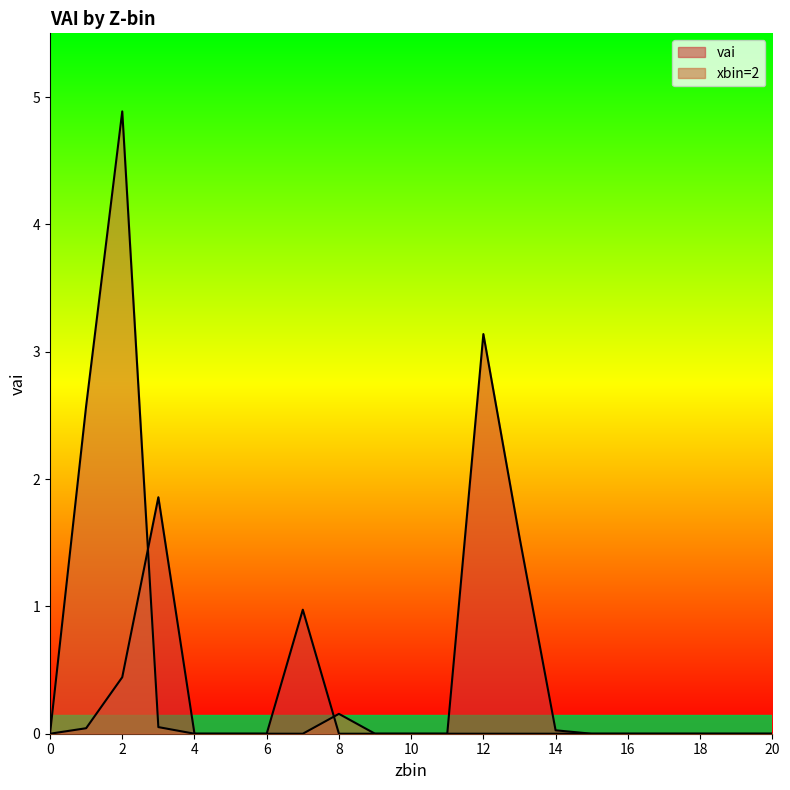

List the series in order of their overall mean, highest first.

vai, xbin=2